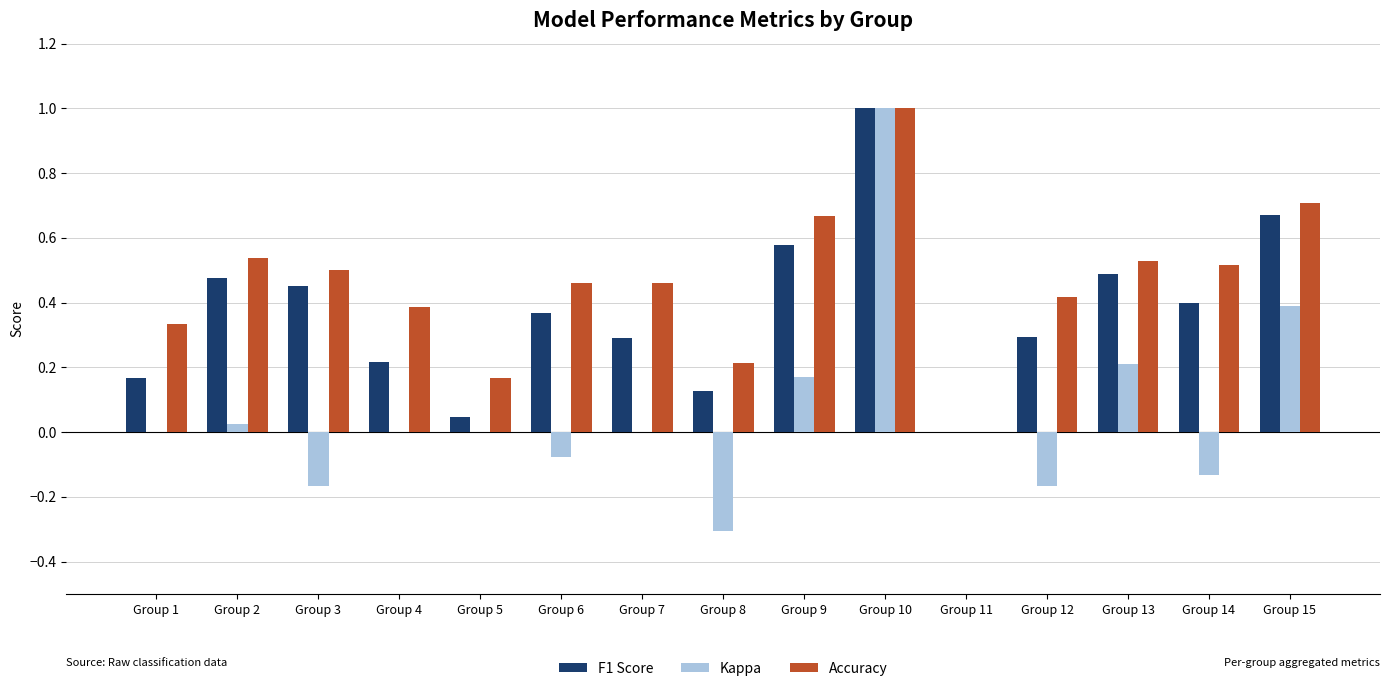

True or false: F1 Score has a value of 0.2 at Group 4.

True